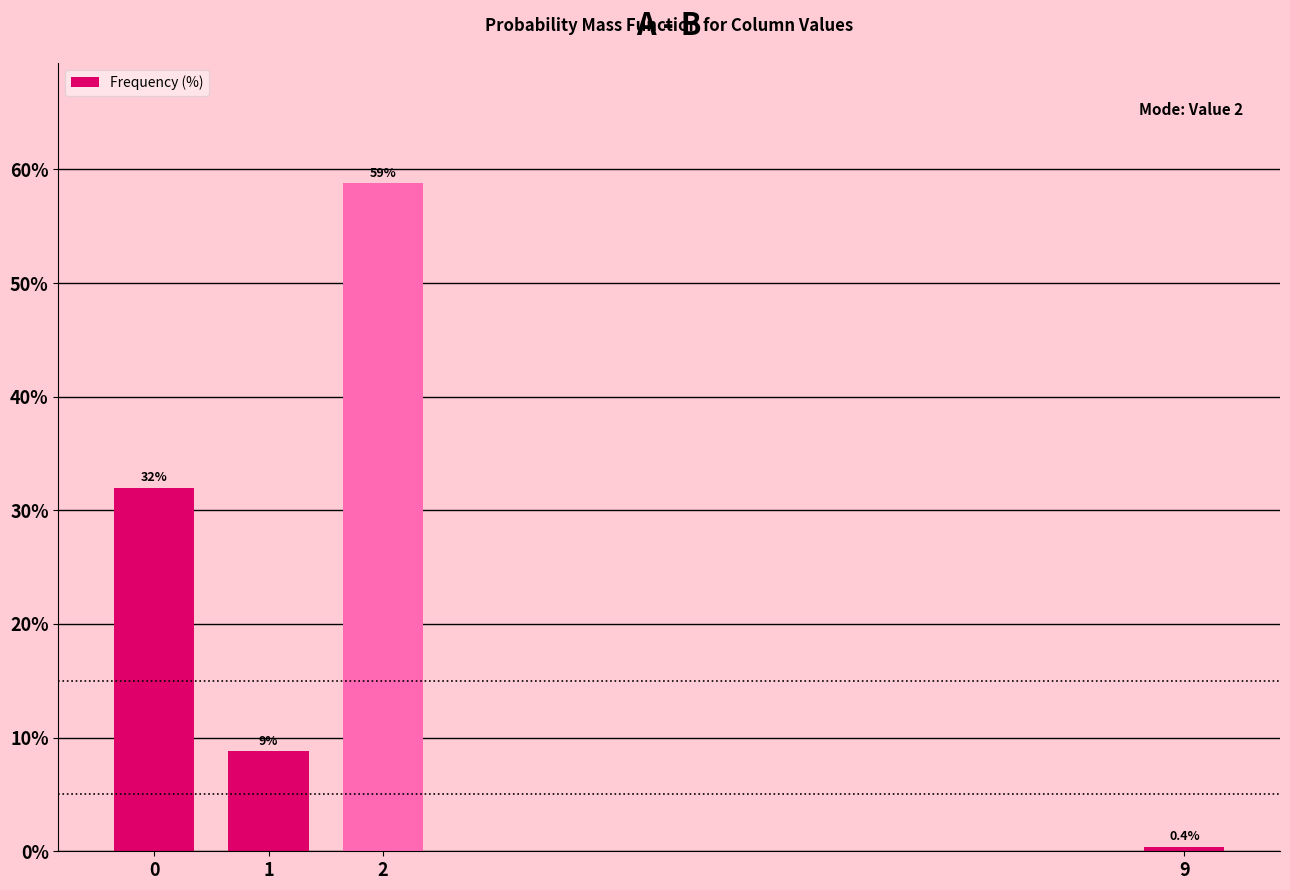

Reading right to left, what are all the values shown in this chart?

9=0.4	2=58.8	1=8.8	0=32.0